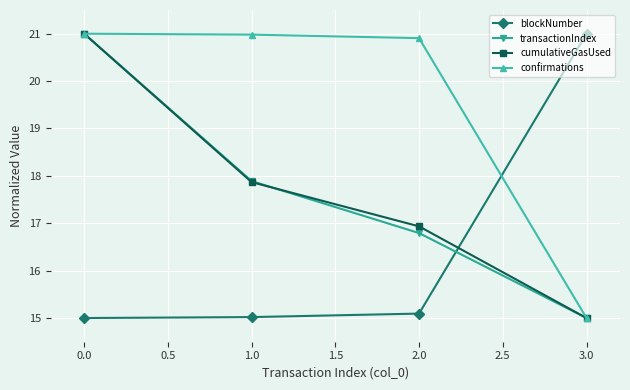

Rank the categories by transactionIndex value from highest to lowest.

0.0, 1.0, 2.0, 3.0